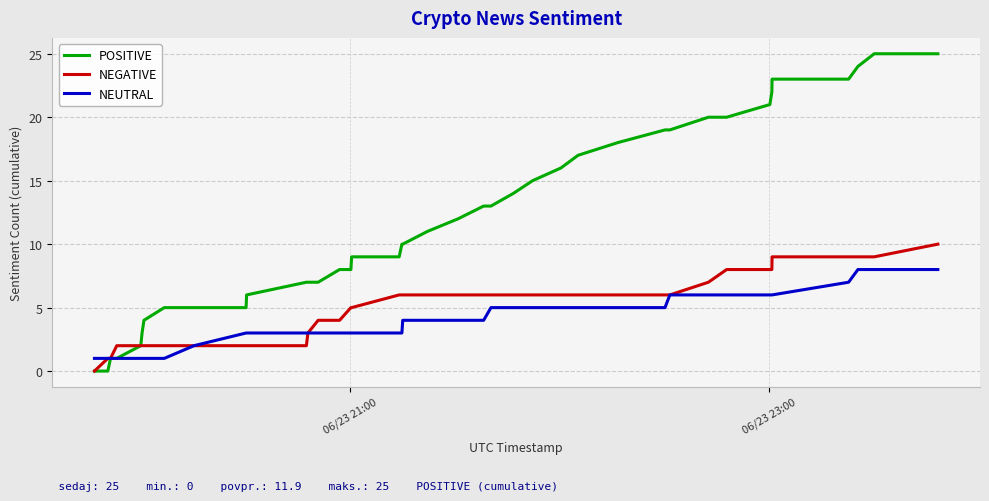

Rank the series by their maximum value, from highest to lowest.

POSITIVE, NEGATIVE, NEUTRAL